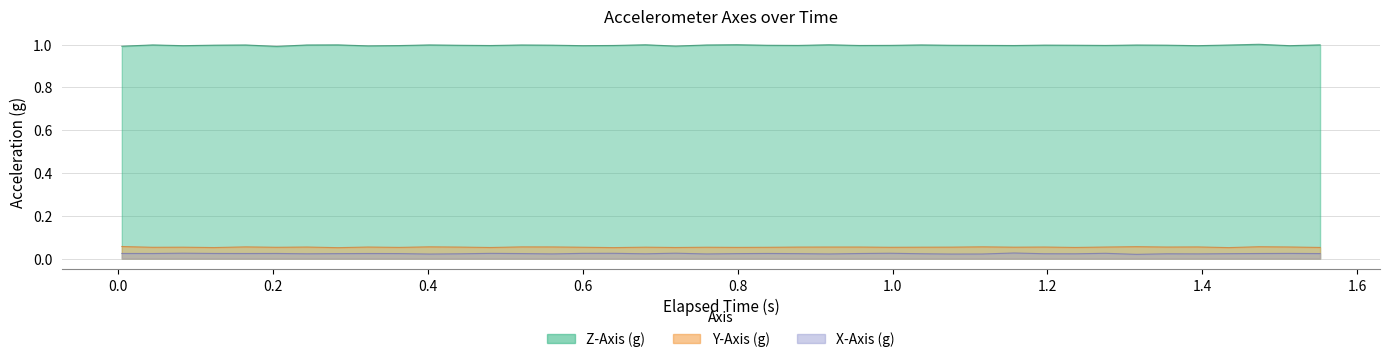

Does the chart display data point markers on the line(s)?

No